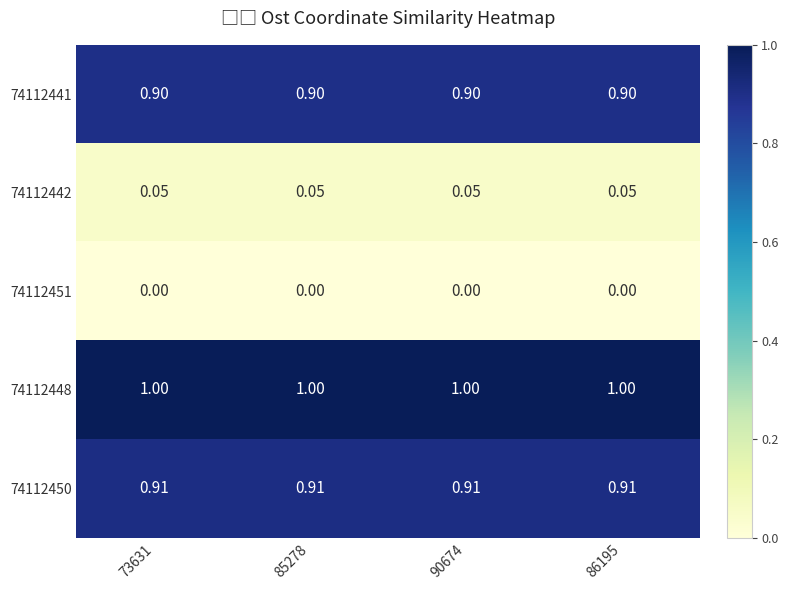

Is the value of 74112442 at 86195 greater than the value of 74112448 at 73631?

No